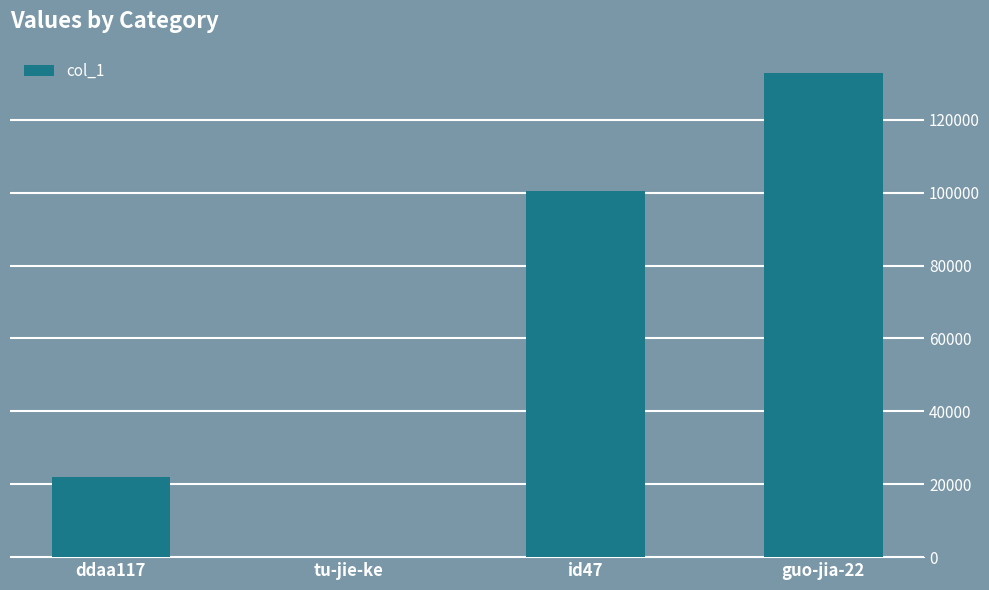

At which label is the value closest to 66422?

id47